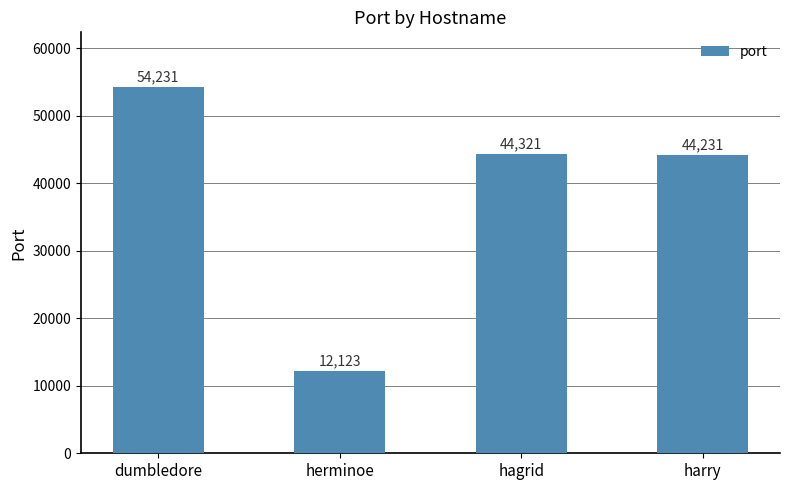

Reading right to left, extract all data points from this chart.

44231	44321	12123	54231